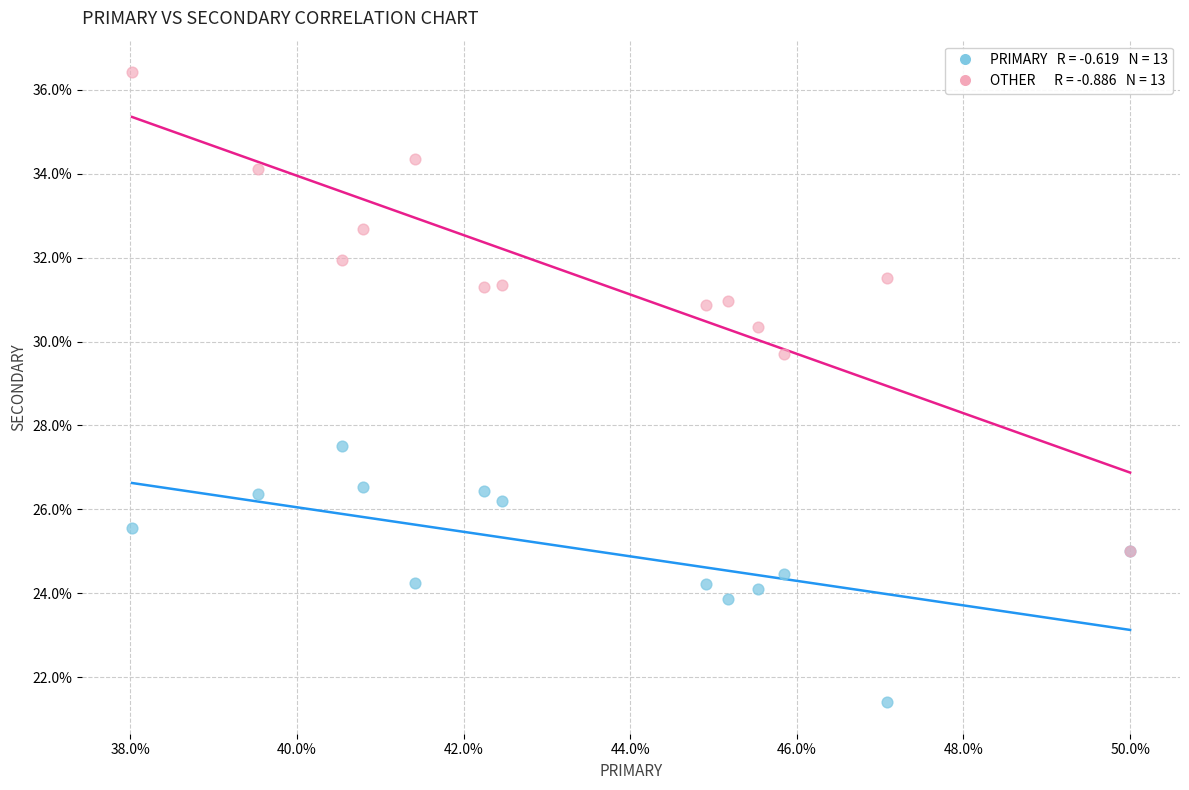

Across all series, what Y value is closest to 28?

27.5